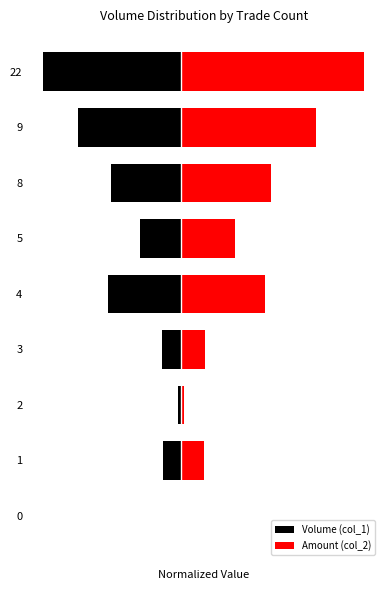

Reading left to right, transcribe all the data shown in this chart.

Volume (col_1): 0.0	-0.1	-0.0	-0.1	-0.4	-0.2	-0.4	-0.6	-0.8
Amount (col_2): 0.0	0.1	0.0	0.1	0.5	0.3	0.5	0.7	1.0